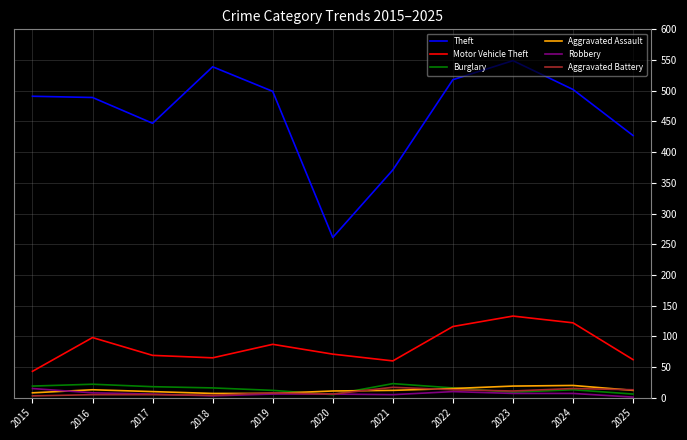

What is the greatest value displayed?

549